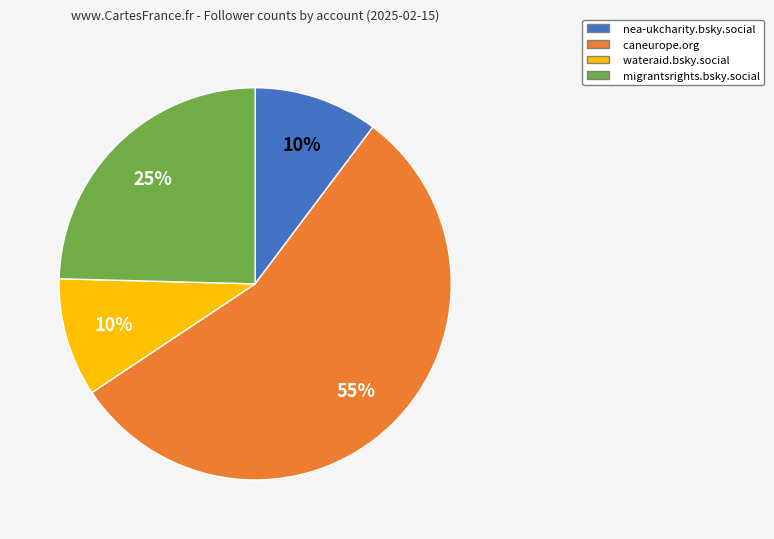

To the nearest percent, what portion does nea-ukcharity.bsky.social represent?

10%